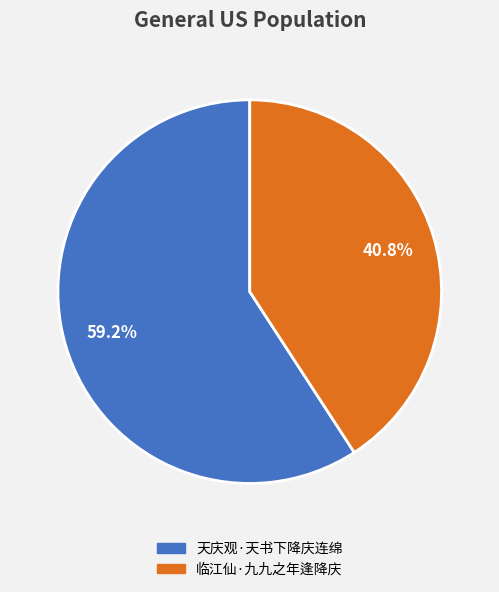

Between 天庆观·天书下降庆连绵 and 临江仙·九九之年逢降庆, which is larger?

天庆观·天书下降庆连绵